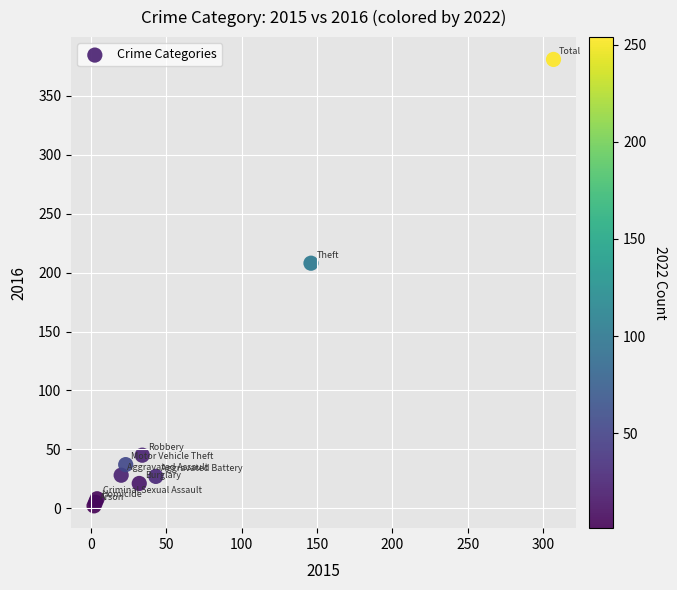

What Y value in the scatter plot is closest to 191?

208